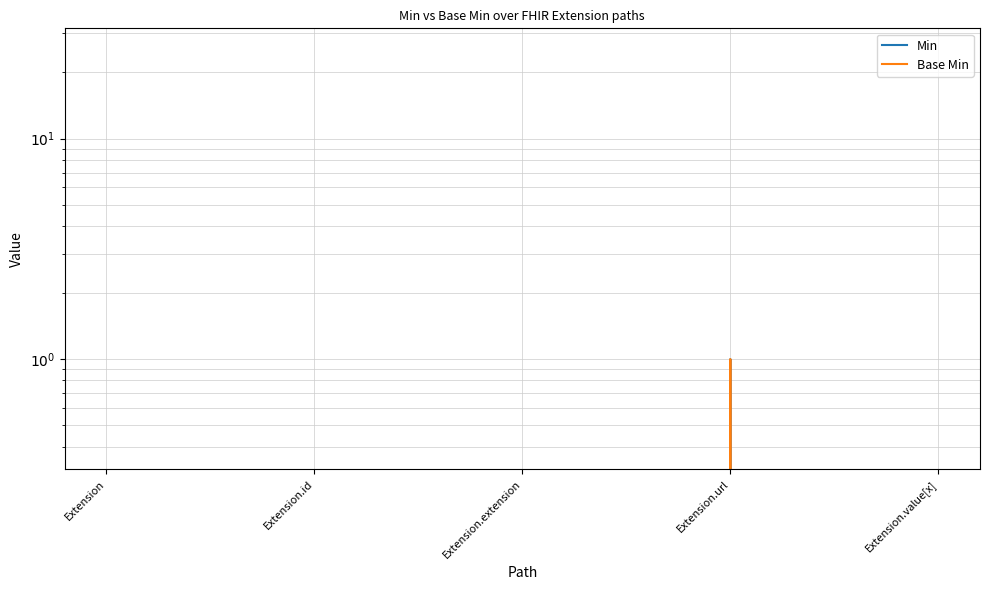

List the series in order of their peak value, lowest first.

Min, Base Min